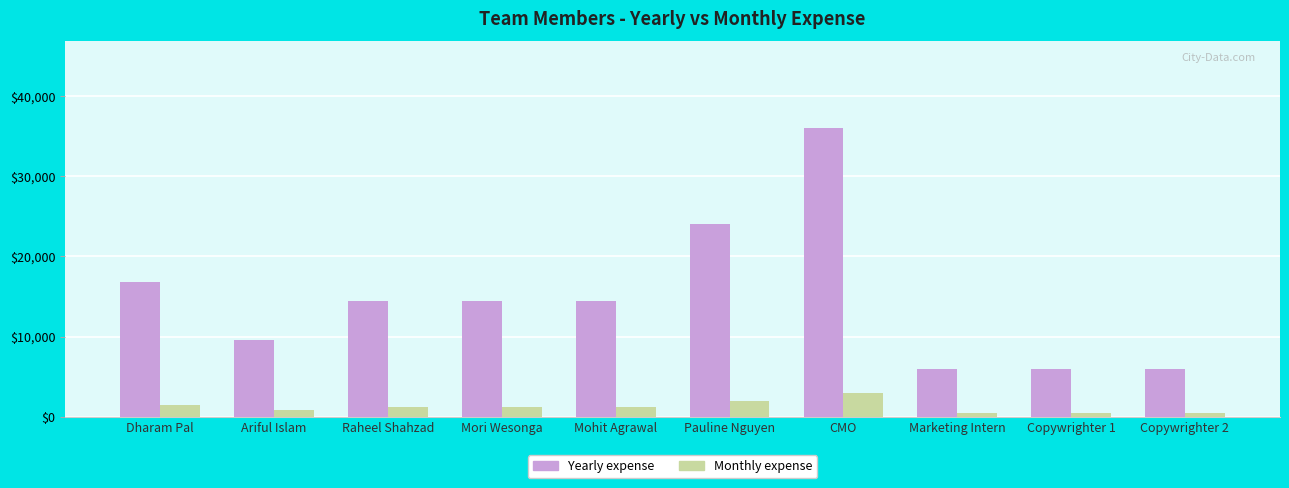

What is the label of the 10th bar from the left?

Copywrighter 2